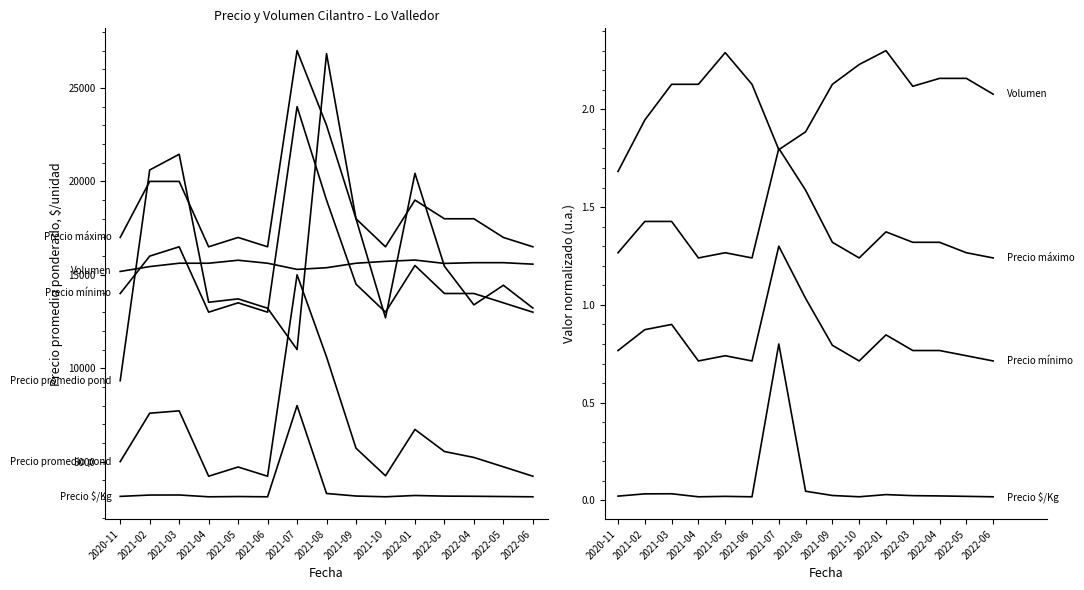

Reading left to right, what are all the values shown in this chart?

Precio promedio ponderado ($/caja): 2020-11=5000.0	2021-02=7591.0	2021-03=7718.0	2021-04=4218.0	2021-05=4712.0	2021-06=4218.0	2021-07=15000.0	2021-08=10605.0	2021-09=5718.0	2021-10=4243.0	2022-01=6722.0	2022-03=5541.0	2022-04=5223.0	2022-05=4723.0	2022-06=4219.0
Precio $/Kg: 2020-11=0.0	2021-02=0.0	2021-03=0.0	2021-04=0.0	2021-05=0.0	2021-06=0.0	2021-07=0.8	2021-08=0.0	2021-09=0.0	2021-10=0.0	2022-01=0.0	2022-03=0.0	2022-04=0.0	2022-05=0.0	2022-06=0.0
Precio promedio ponderado ($/doc): 2020-11=9333.0	2021-02=20611.0	2021-03=21452.0	2021-04=13531.0	2021-05=13712.0	2021-06=13211.0	2021-07=11000.0	2021-08=26839.0	2021-09=18000.0	2021-10=12702.0	2022-01=20431.0	2022-03=15458.0	2022-04=13390.0	2022-05=14441.0	2022-06=13221.0
Precio mínimo: 2020-11=0.8	2021-02=0.9	2021-03=0.9	2021-04=0.7	2021-05=0.7	2021-06=0.7	2021-07=1.3	2021-08=1.0	2021-09=0.8	2021-10=0.7	2022-01=0.8	2022-03=0.8	2022-04=0.8	2022-05=0.7	2022-06=0.7
Precio máximo: 2020-11=1.3	2021-02=1.4	2021-03=1.4	2021-04=1.2	2021-05=1.3	2021-06=1.2	2021-07=1.8	2021-08=1.6	2021-09=1.3	2021-10=1.2	2022-01=1.4	2022-03=1.3	2022-04=1.3	2022-05=1.3	2022-06=1.2
Volumen: 2020-11=1.7	2021-02=1.9	2021-03=2.1	2021-04=2.1	2021-05=2.3	2021-06=2.1	2021-07=1.8	2021-08=1.9	2021-09=2.1	2021-10=2.2	2022-01=2.3	2022-03=2.1	2022-04=2.2	2022-05=2.2	2022-06=2.1